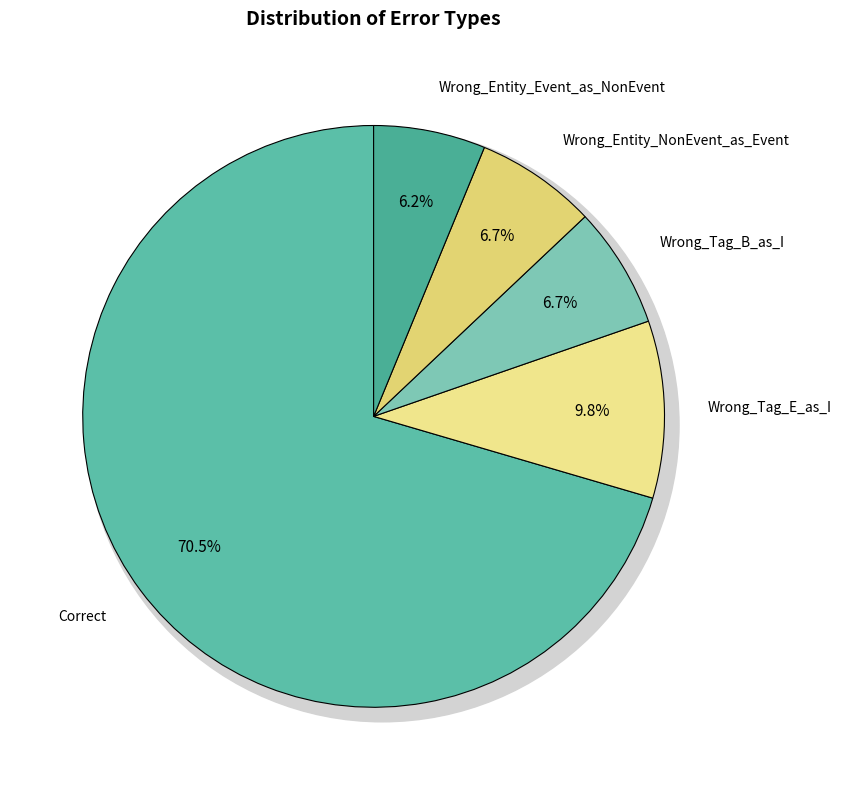

To the nearest percent, what is the difference between the Correct and Wrong_Entity_Event_as_NonEvent slice percentages?

64%